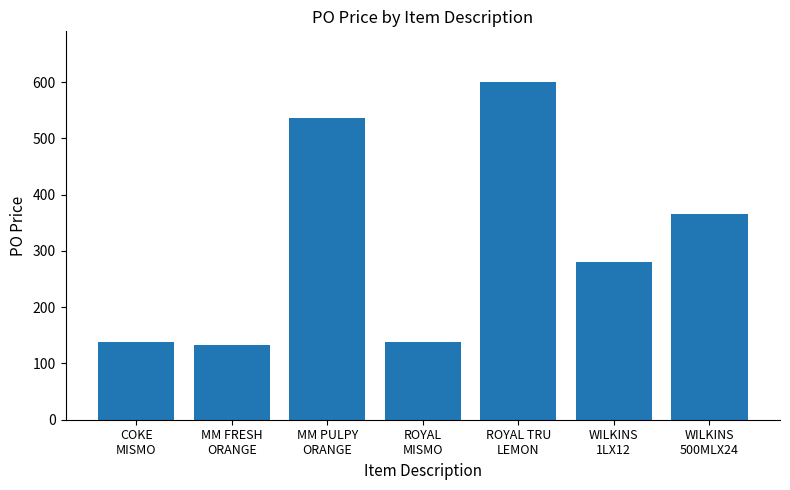

What is the change in value from MM FRESH
ORANGE to ROYAL
MISMO?

+5.0